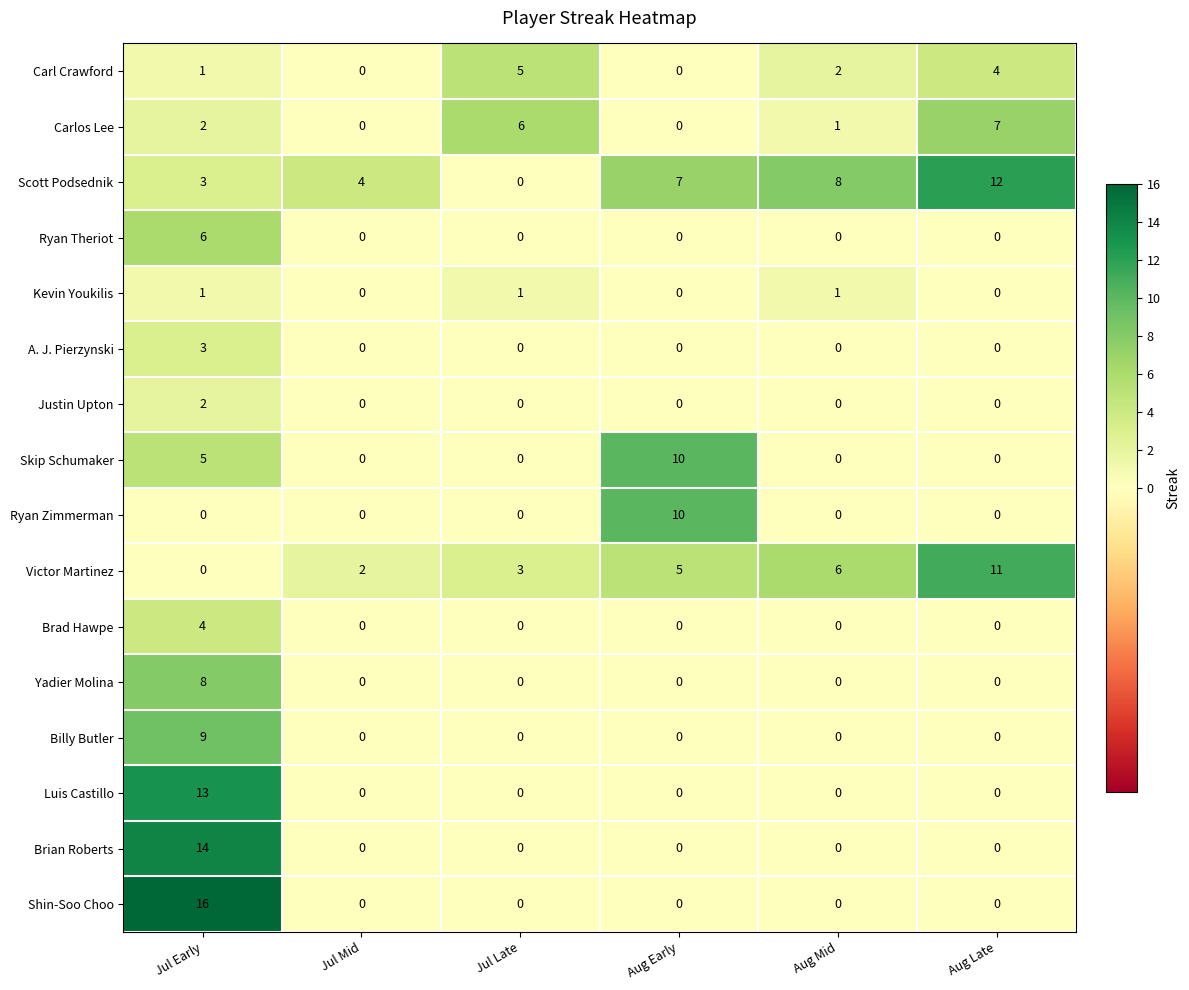

What is the total value across all series at Aug Early?

32